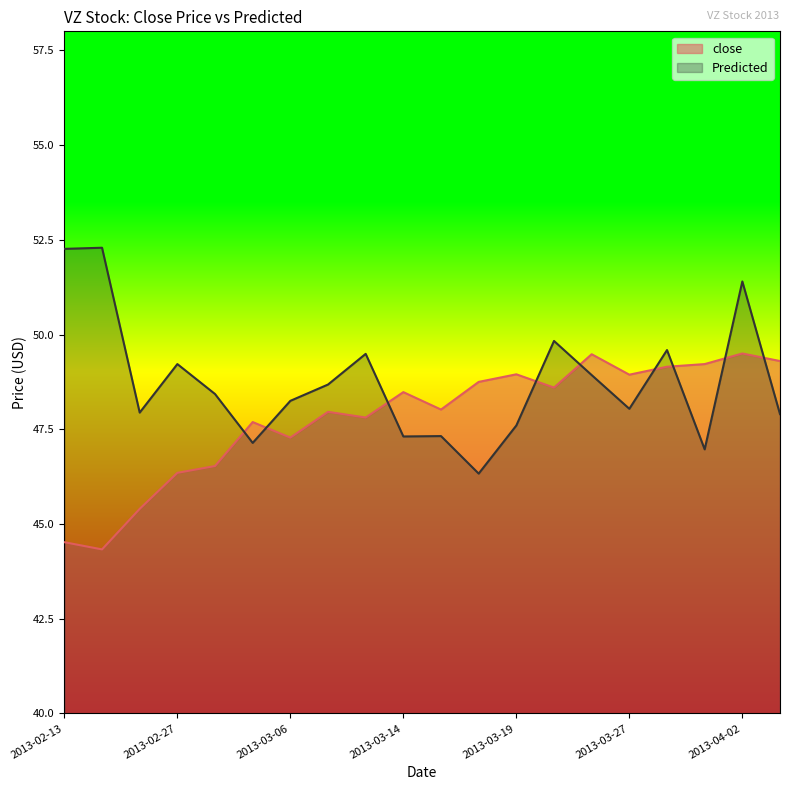

In Predicted, how many points are lower than both neighbors (excluding endpoints)?

6